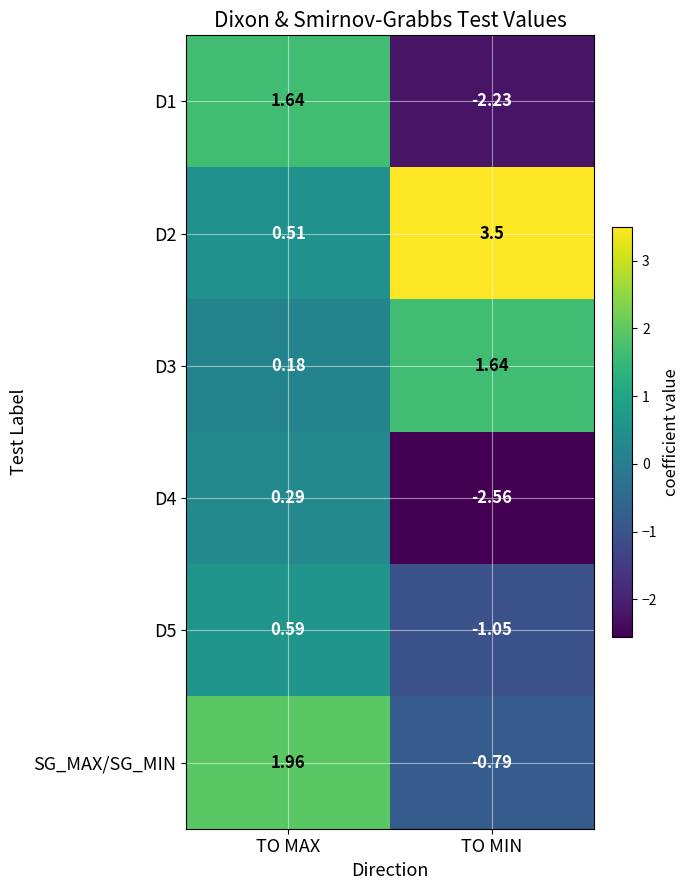

Where does the SG_MAX/SG_MIN series first go above 1?

TO MAX